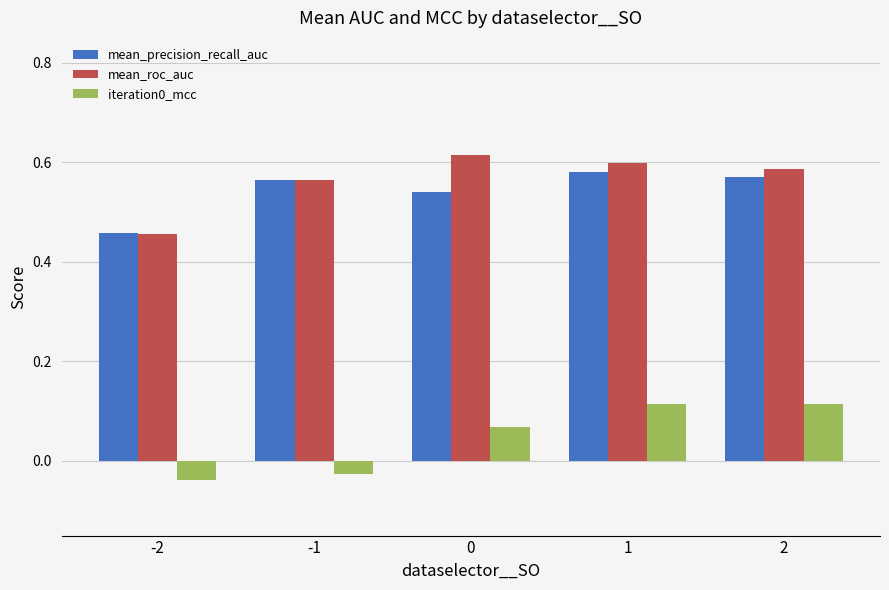

What is the sum of all mean_precision_recall_auc values?

2.7